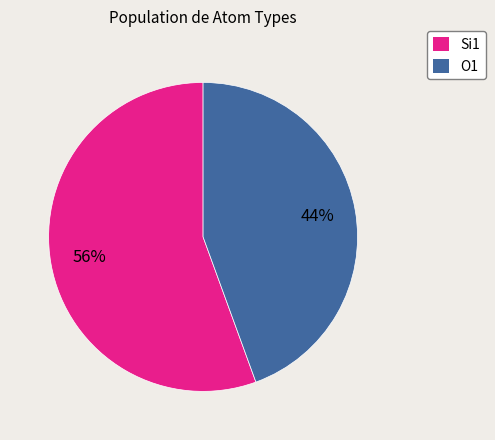

Between O1 and Si1, which is larger?

Si1